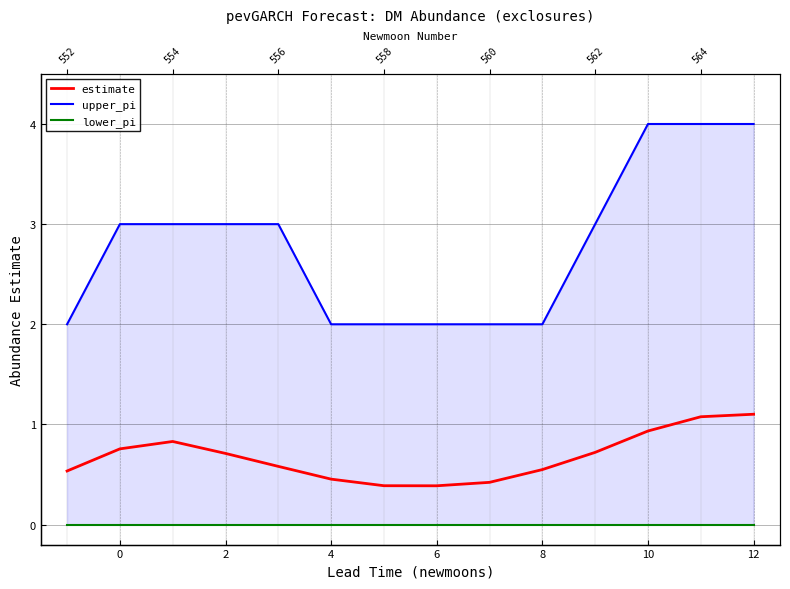

True or false: upper_pi and estimate intersect in this chart.

False